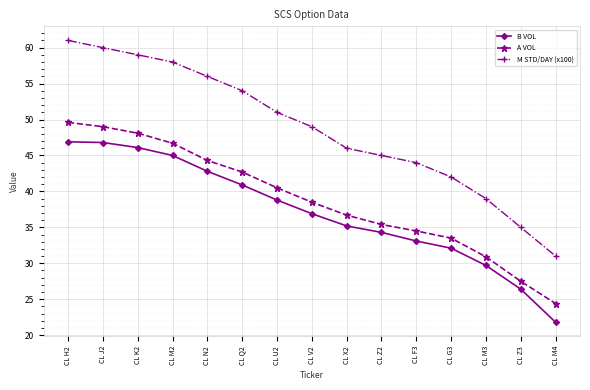

True or false: A VOL has a value of 81.2 at CL M2.

False